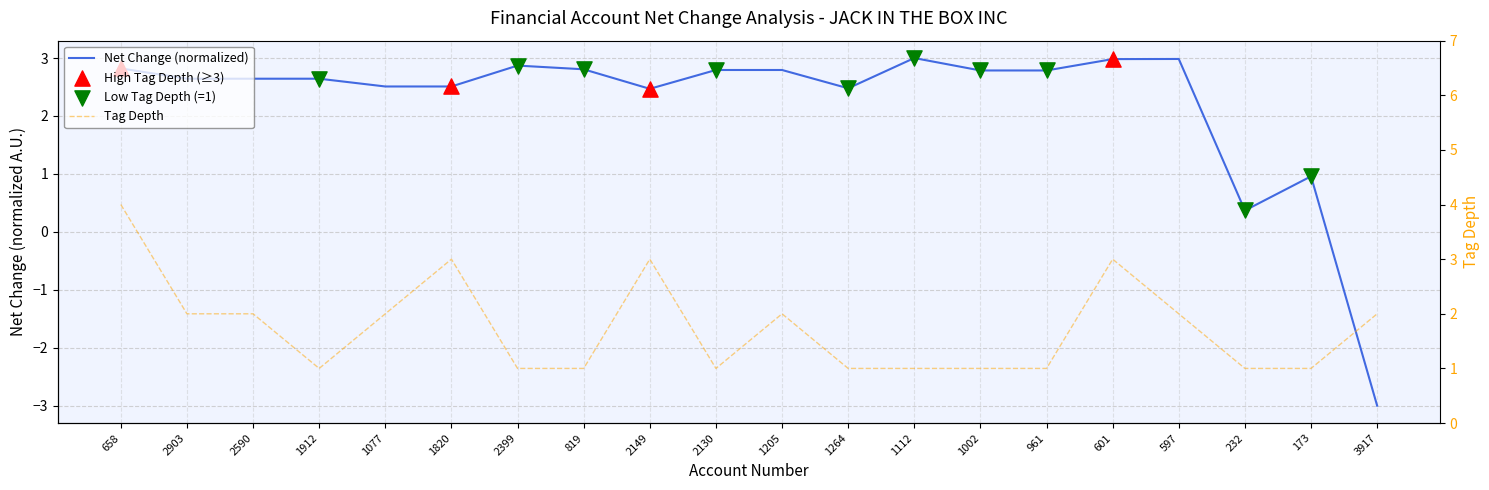

At which category is the sum across all series the highest?

658